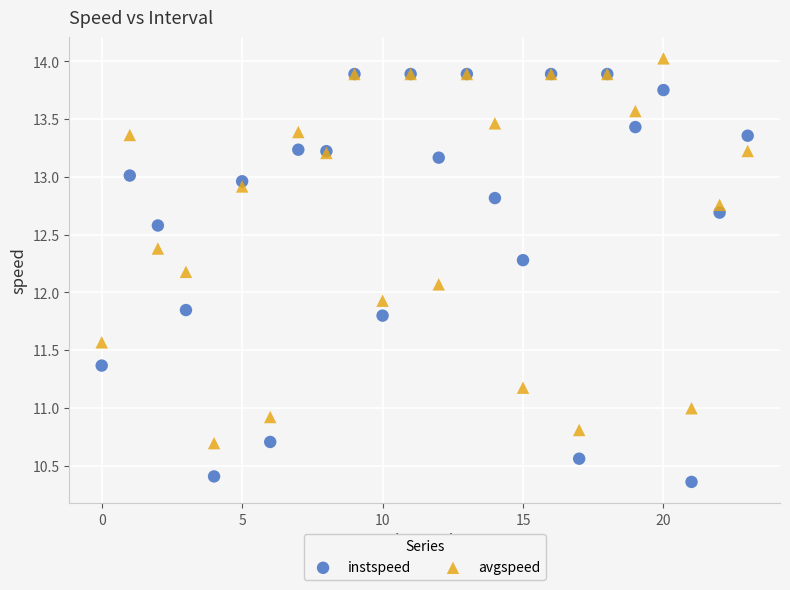

What are all the series names shown in the legend?

instspeed, avgspeed